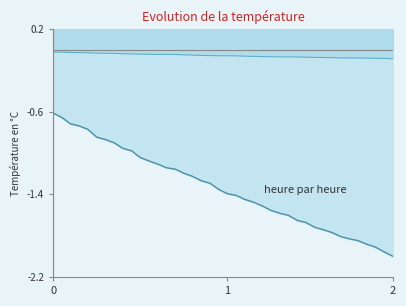

True or false: Deaths and Confirmed cross at least once.

False